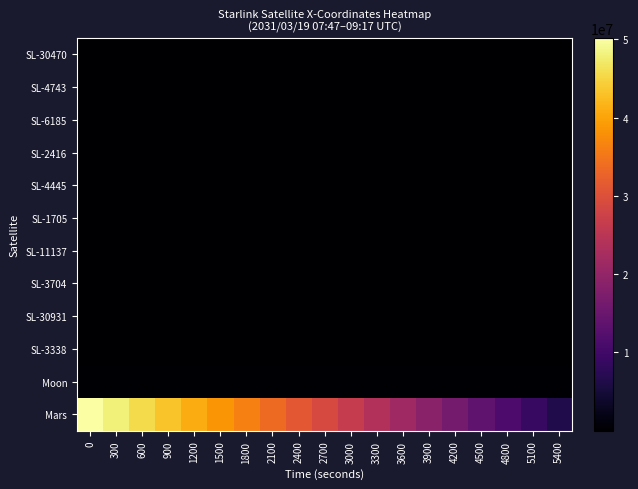

Between 1800 and 4200, which is larger?

4200